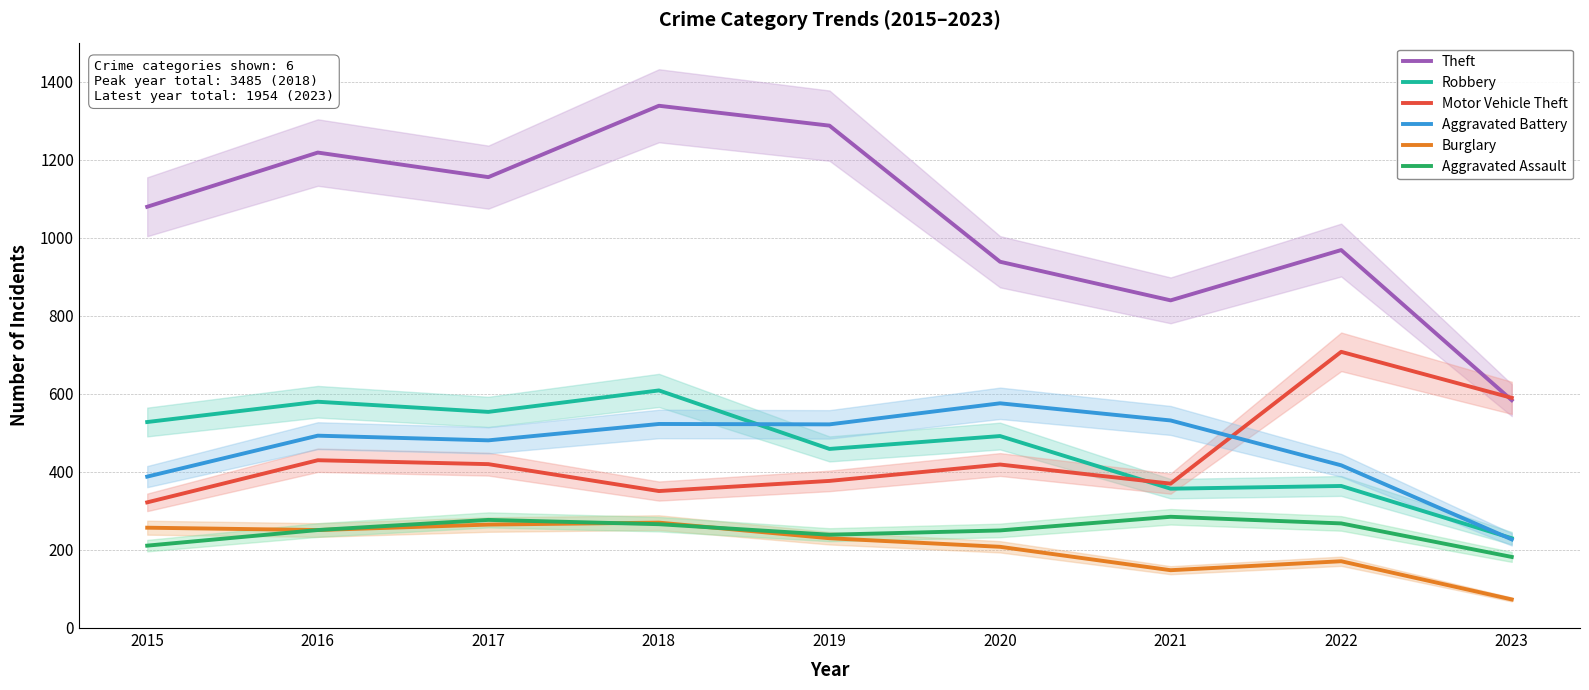

Is this an area chart (filled region under the line)?

No